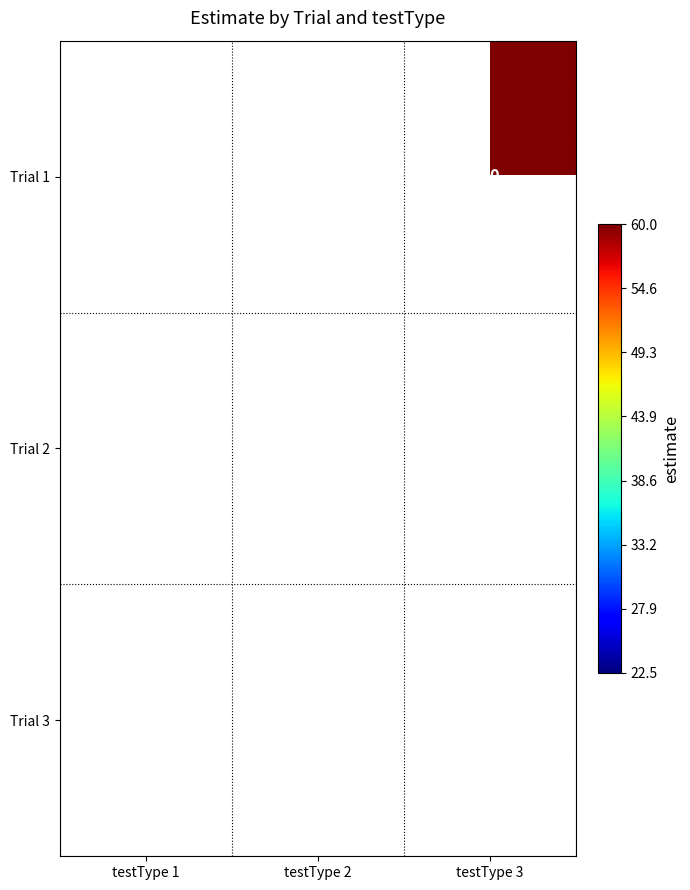

True or false: Trial 3 has a value of 30 at testType 2.

True